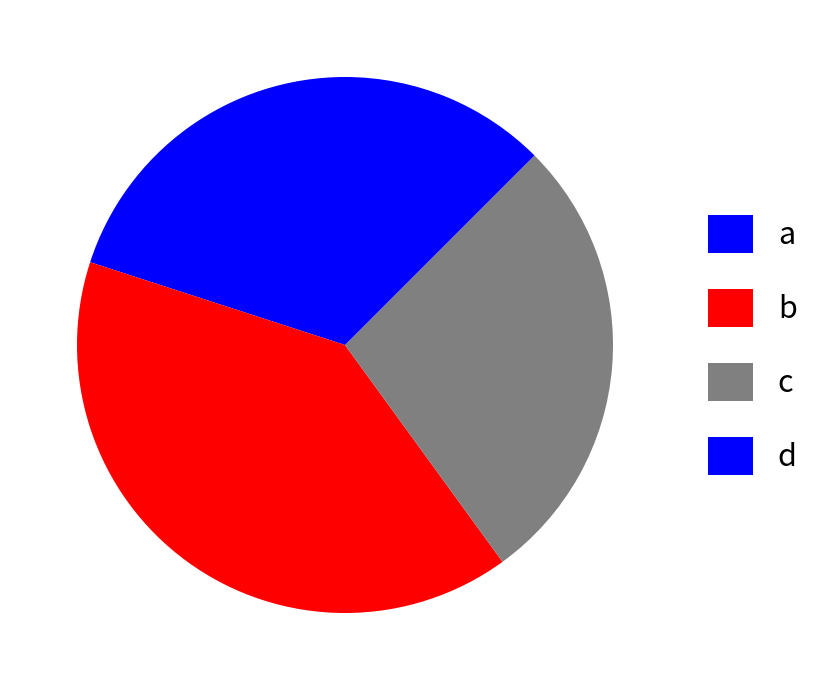

Is c the majority of the pie?

No